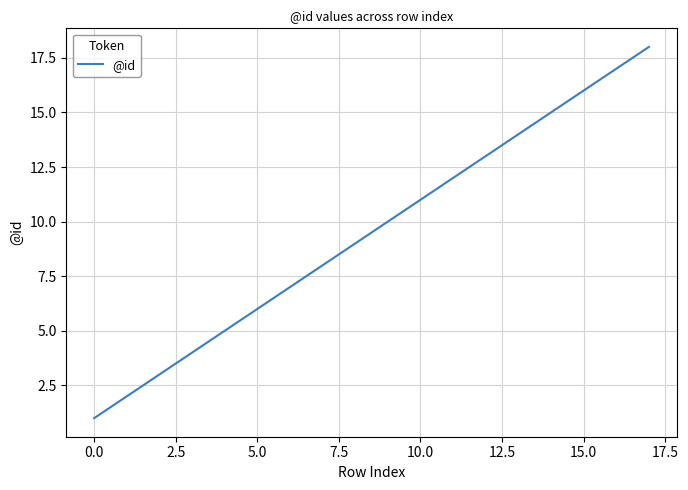

What is the greatest value displayed?

18